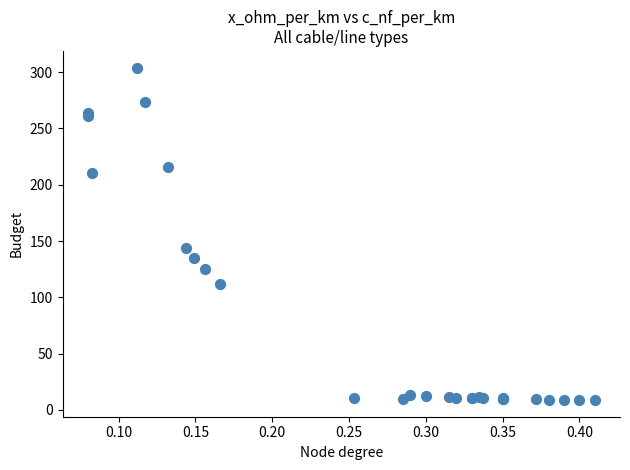

What Y value in the scatter plot is closest to 156?

144.0